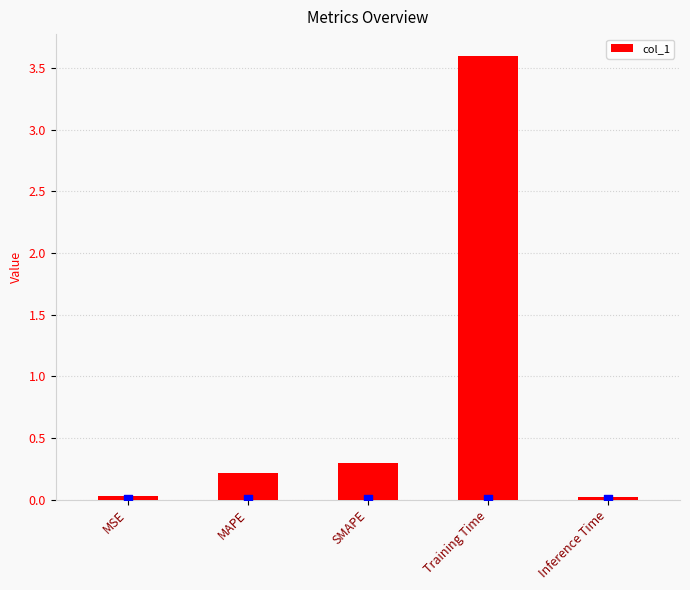

What is the change in value from SMAPE to Inference Time?

-0.3